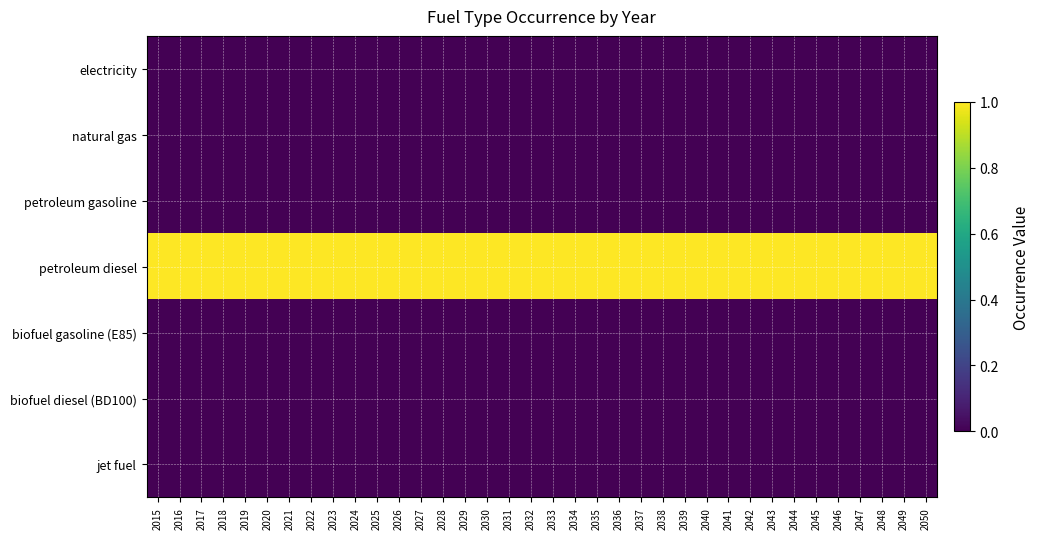

Between 2043 and 2041, which is larger?

2043